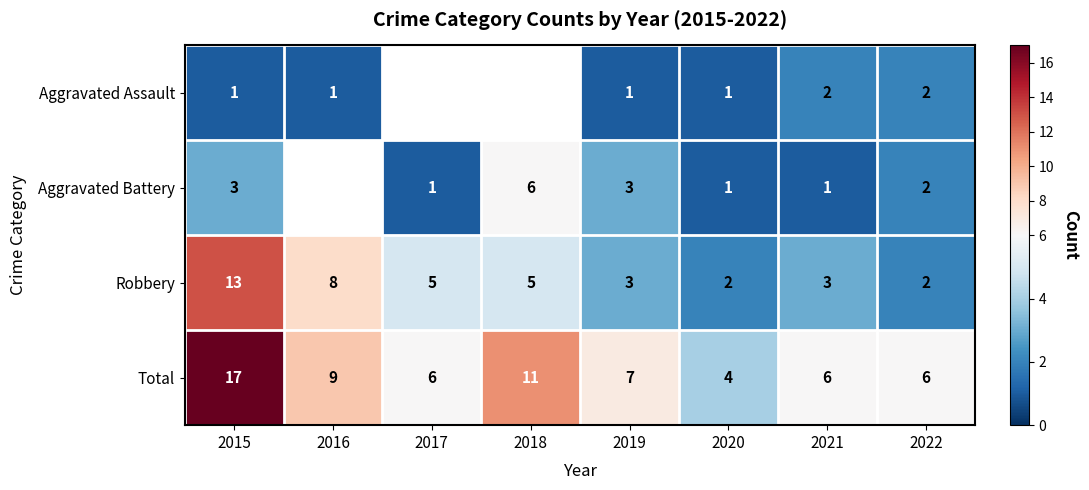

Is it true that Aggravated Battery equals 3 at 2022?

False